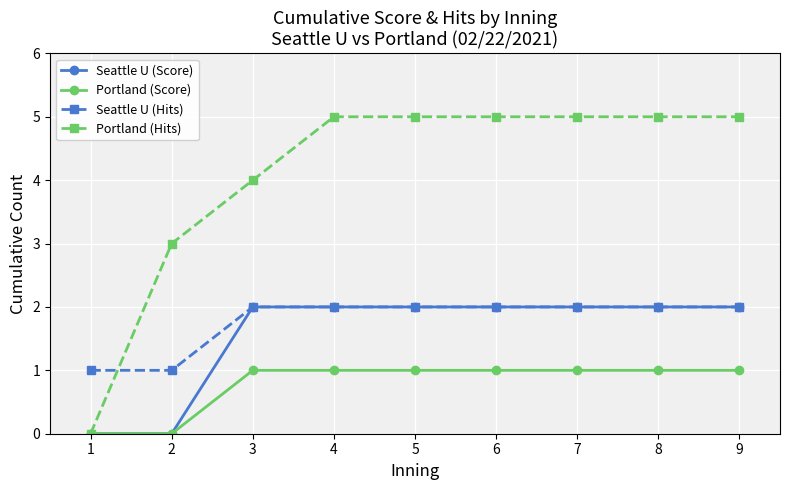

The Portland (Hits) series shows 2 at 2. True or false?

False